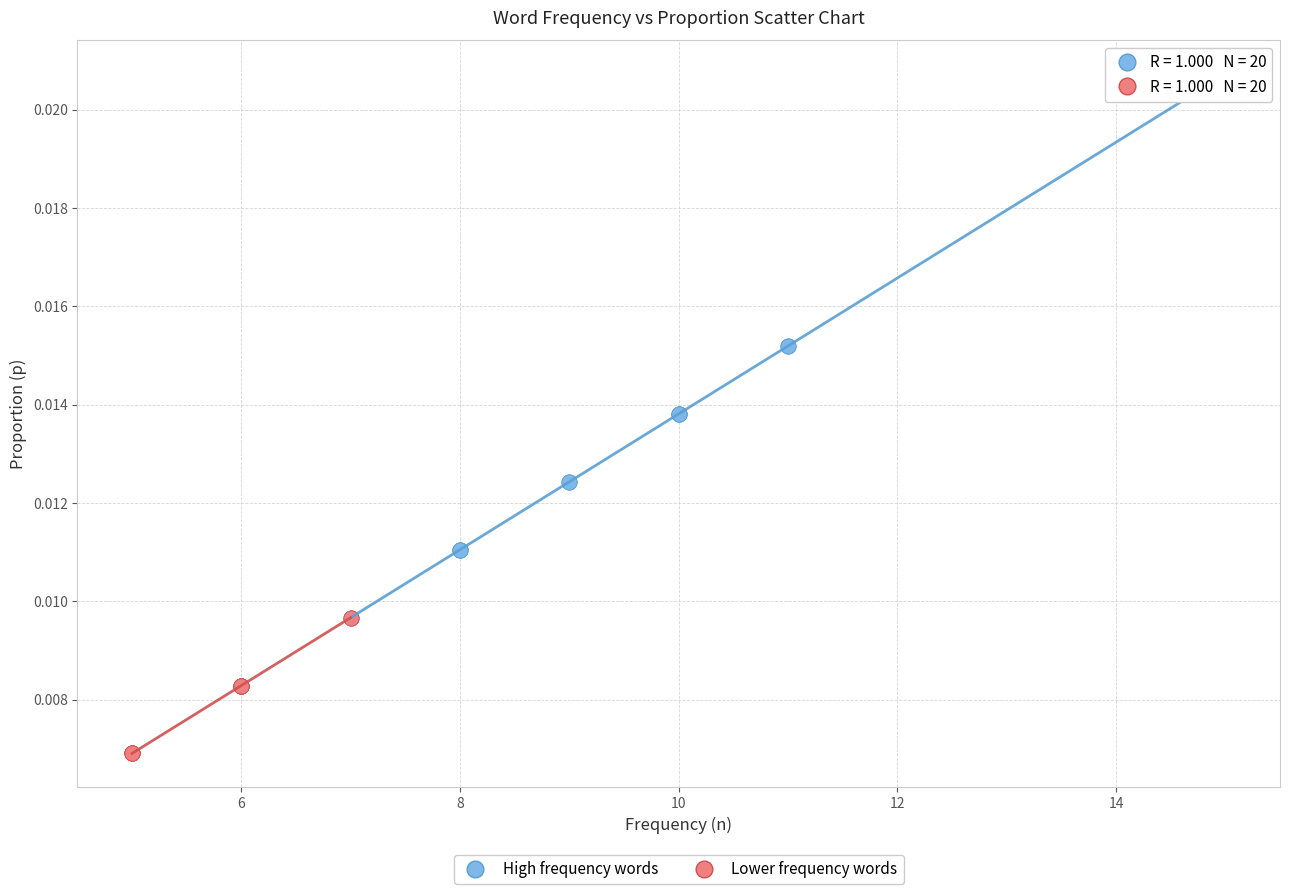

Which series reaches the maximum Y coordinate?

High frequency words